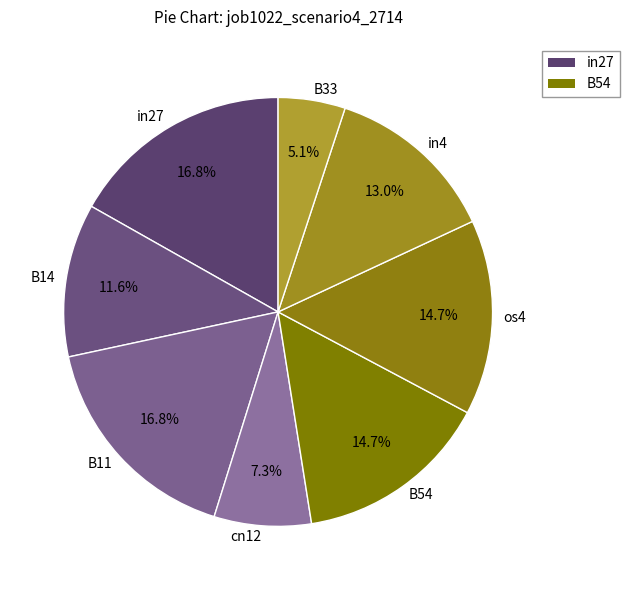

The in27 slice represents 17% of the pie. True or false?

True